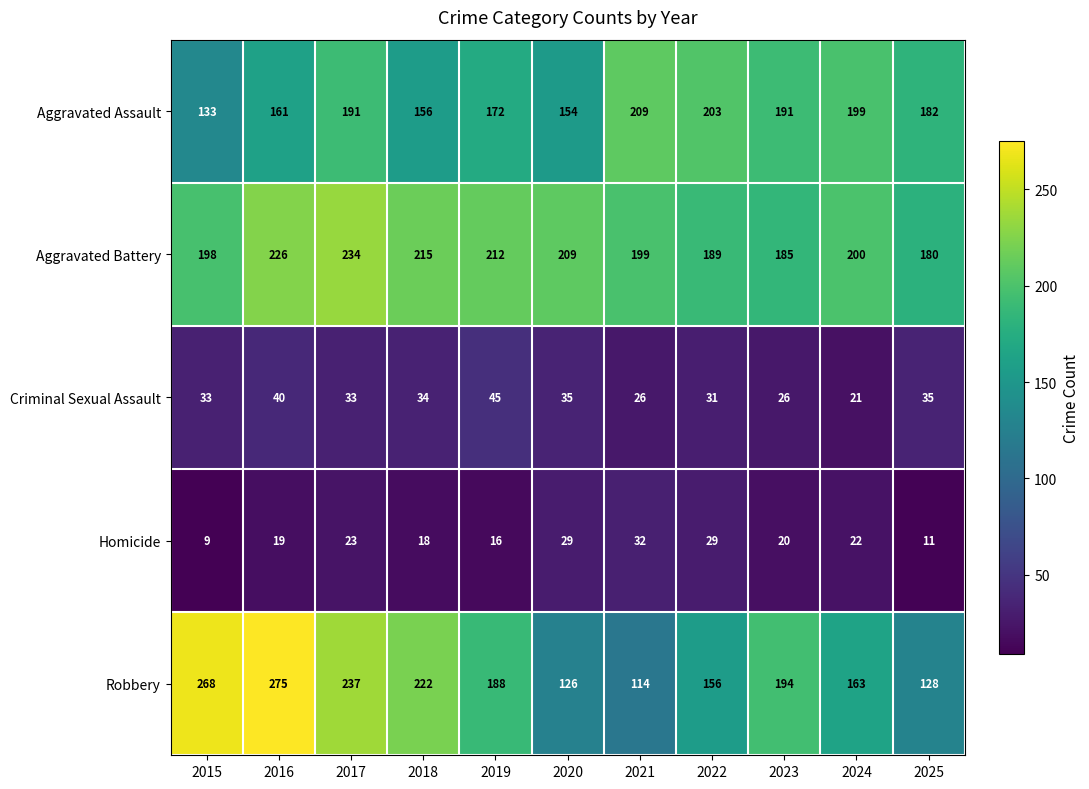

Which label corresponds to the smallest value in the chart?

2015